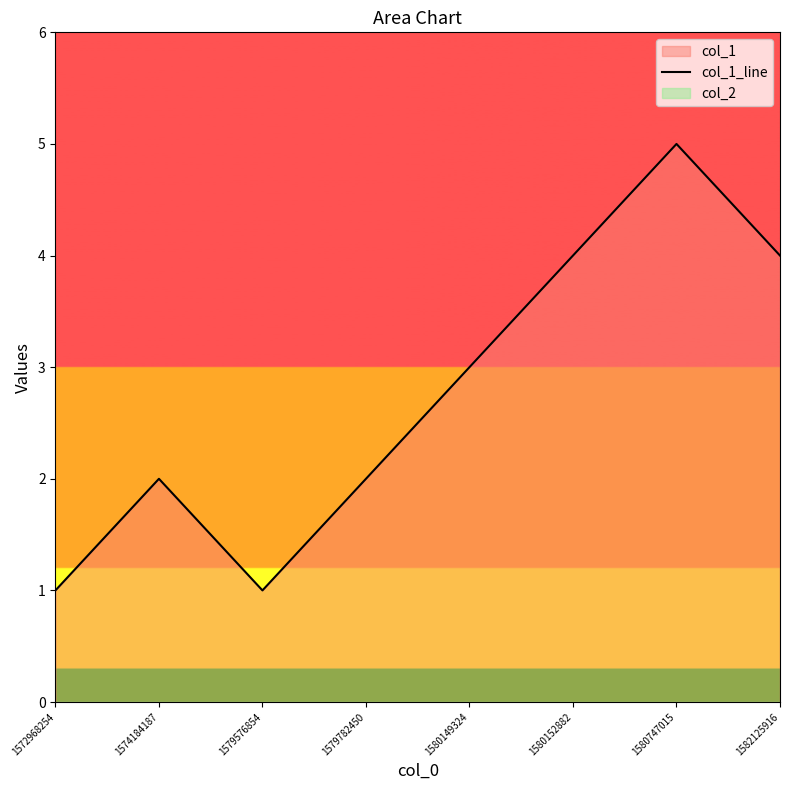

Rank the categories by value from highest to lowest.

1580747015, 1580152882, 1582125916, 1580149324, 1574184187, 1579782450, 1572968254, 1579576854